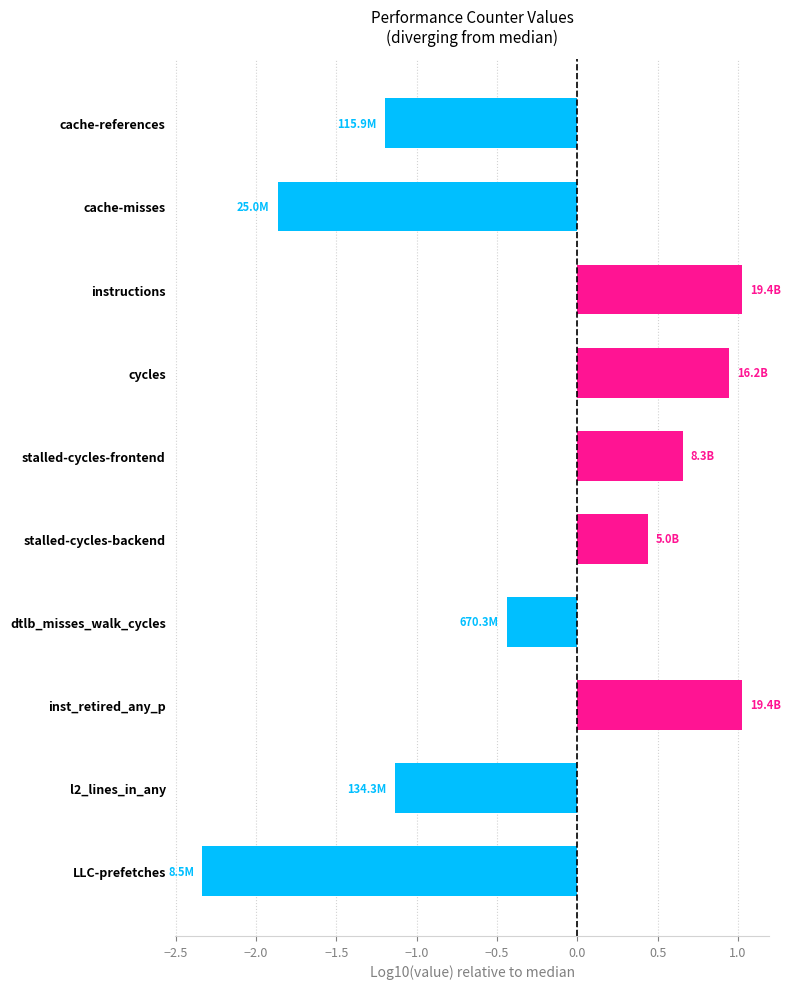

What is the change in value from cycles to LLC-prefetches?

-3.3